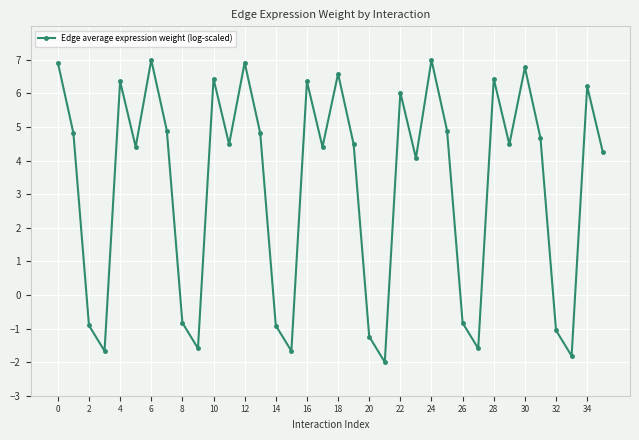

Reading left to right, transcribe all the data shown in this chart.

6.9	4.8	-0.9	-1.7	6.4	4.4	7.0	4.9	-0.8	-1.6	6.4	4.5	6.9	4.8	-0.9	-1.7	6.4	4.4	6.6	4.5	-1.2	-2.0	6.0	4.1	7.0	4.9	-0.8	-1.6	6.4	4.5	6.8	4.7	-1.1	-1.8	6.2	4.3